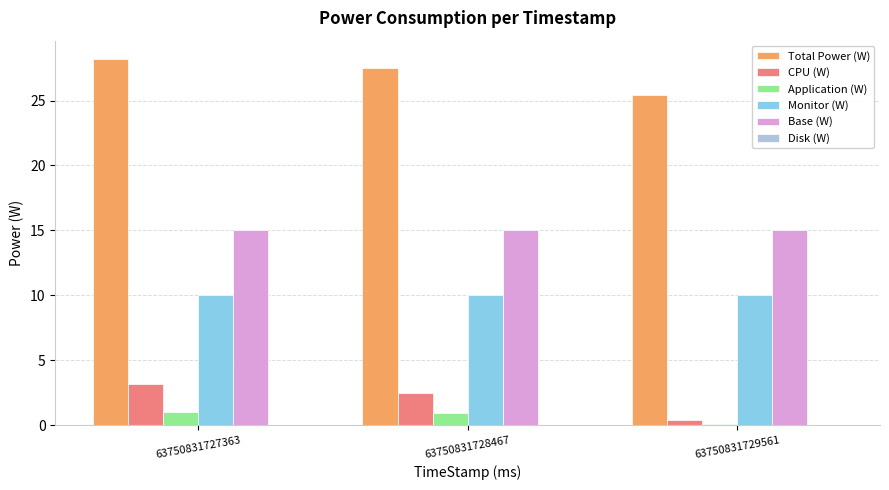

What is the total value across all series at 63750831728467?

55.9